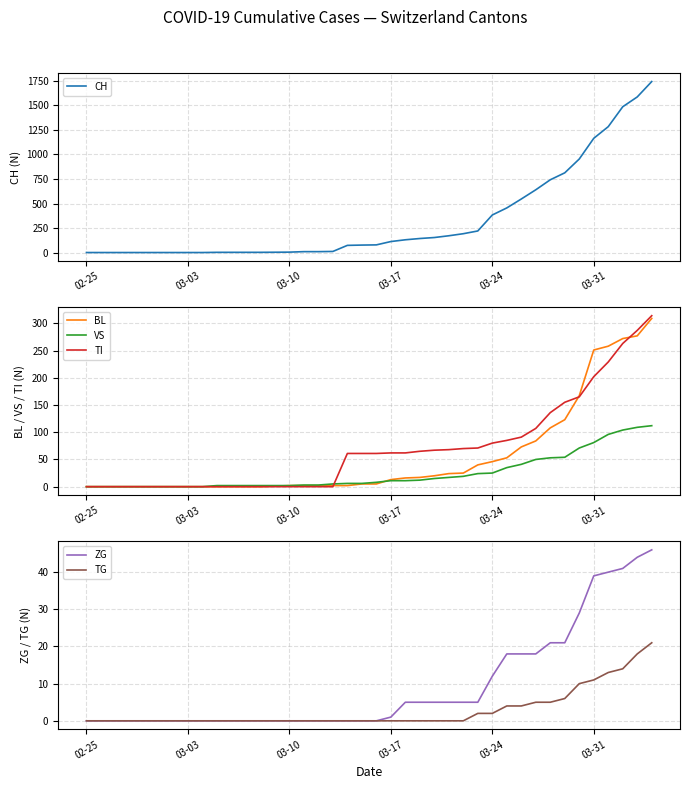

What is the highest value of the ZG series?

46